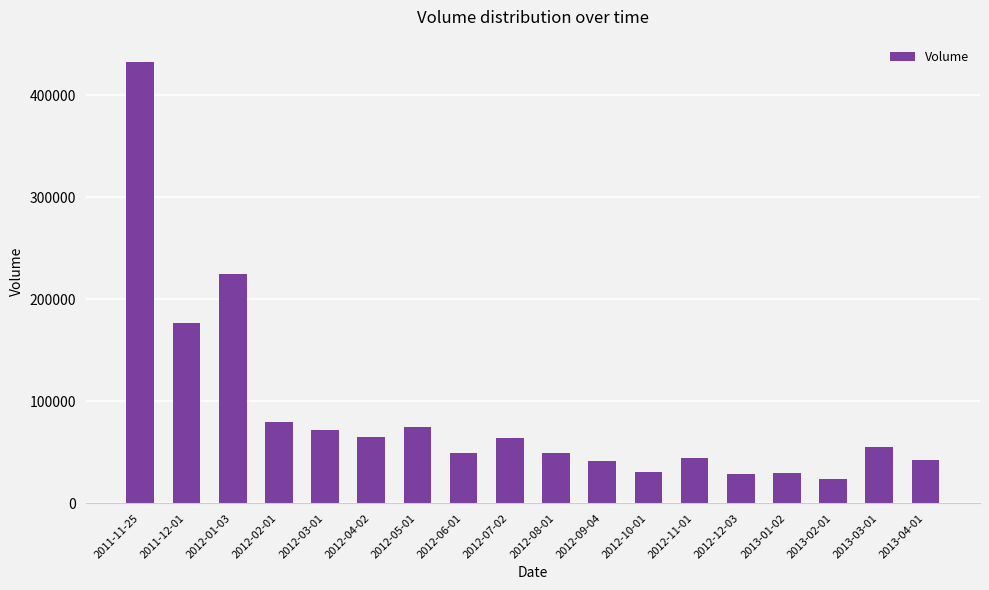

What is the difference between the second highest and second lowest values?

196600